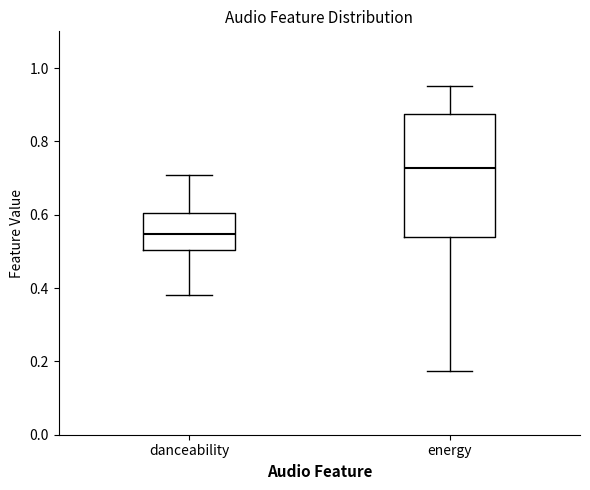

Which box is the tallest, from its lower edge to its upper edge?

energy